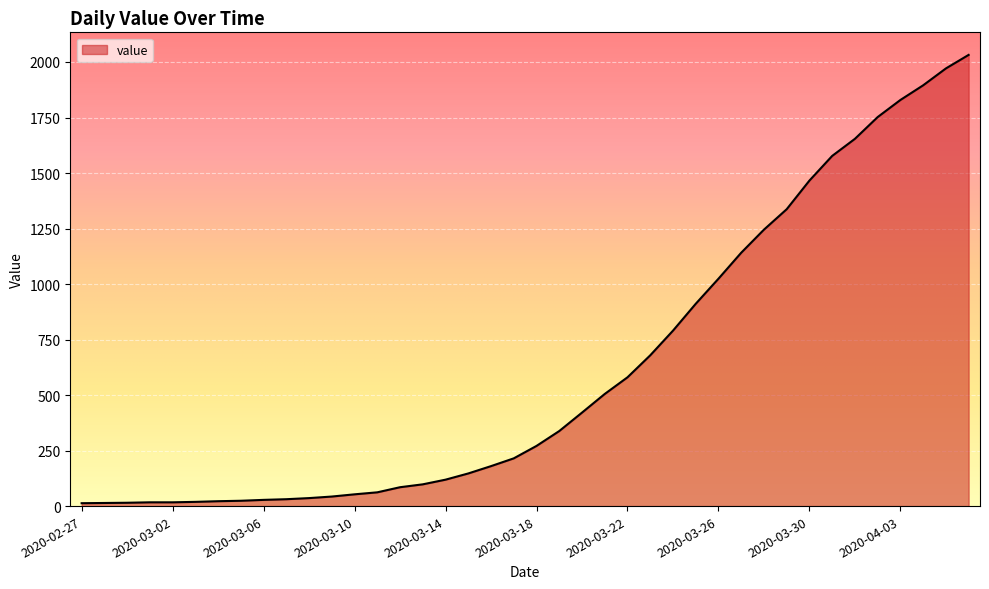

Count the number of data series in this chart.

1